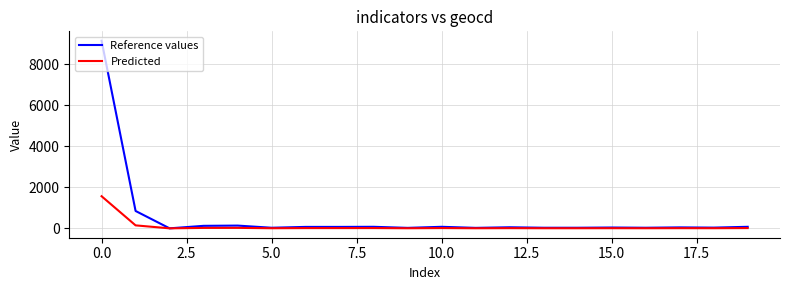

Which series has the largest total across all categories?

Reference values